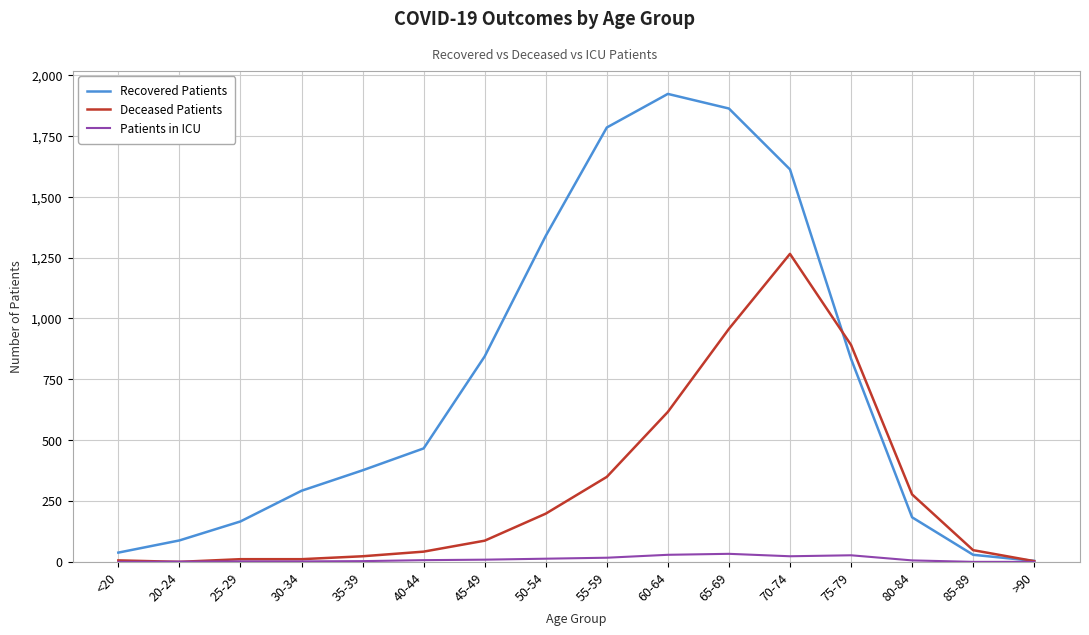

Which series has the largest range (max minus min)?

Recovered Patients